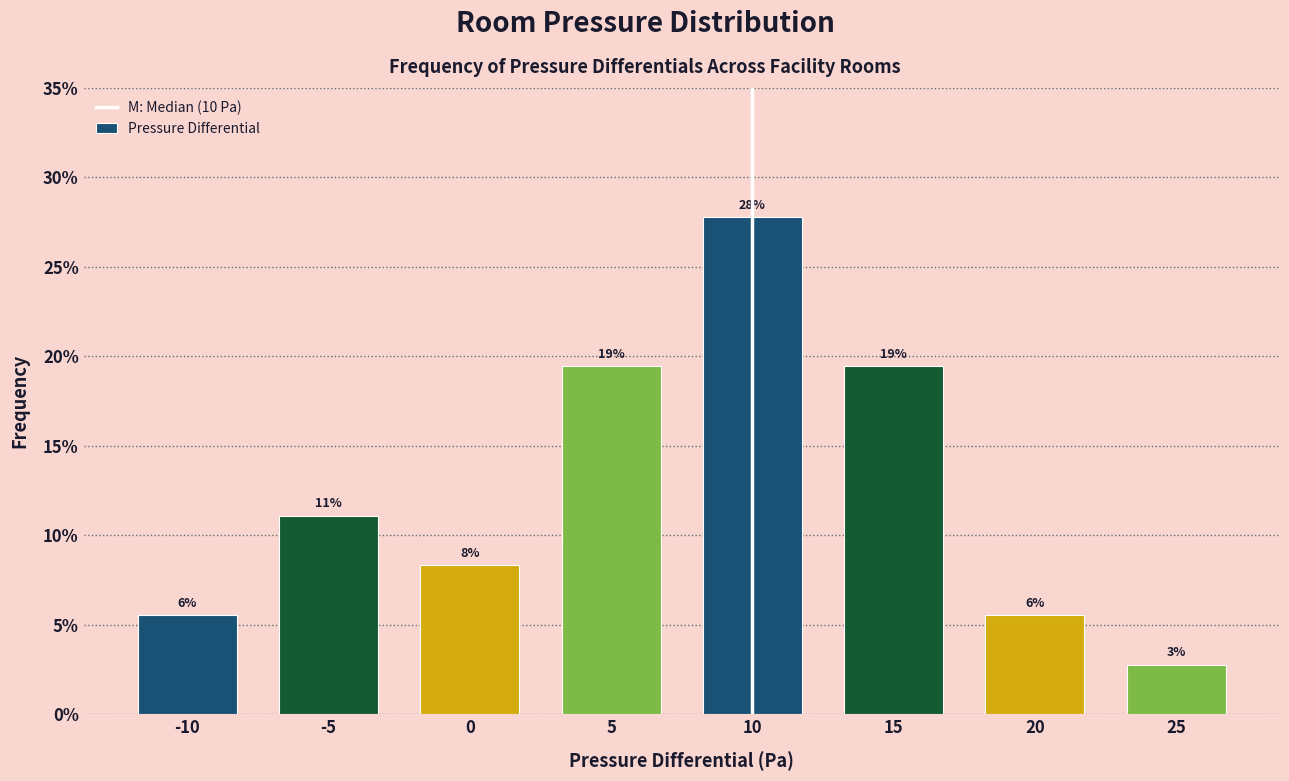

Are the bars horizontal?

No